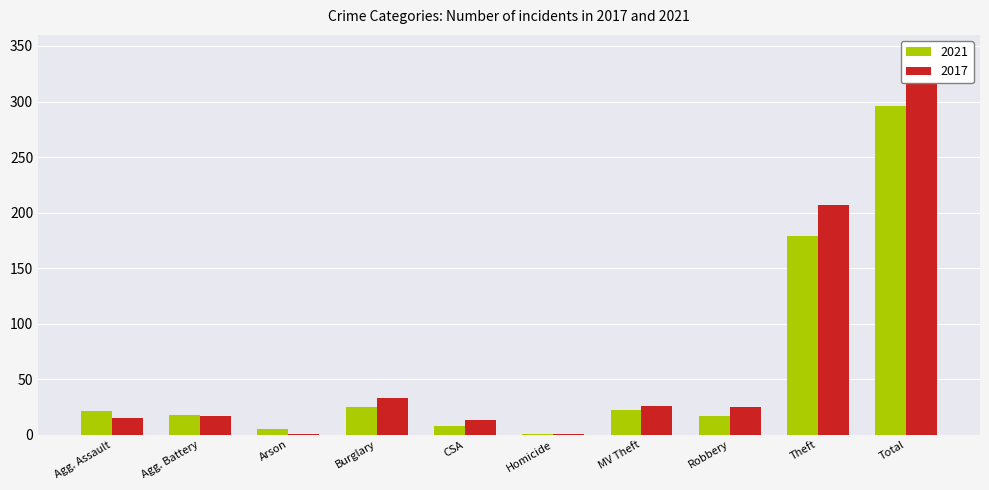

Which label corresponds to the smallest value in the chart?

Homicide